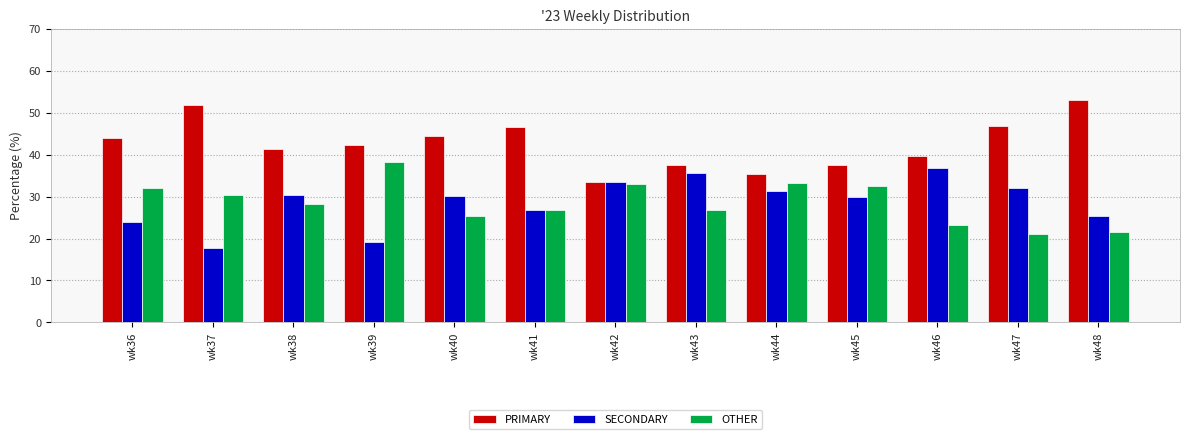

What is the value of the PRIMARY bar at the 8th from the left?

37.6